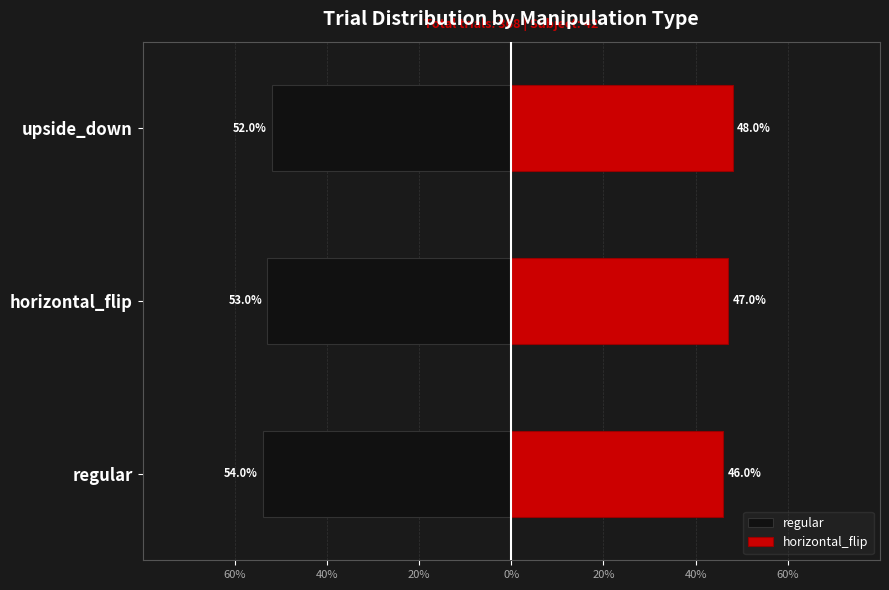

Is the value of horizontal_flip at horizontal_flip greater than the value of regular at horizontal_flip?

Yes